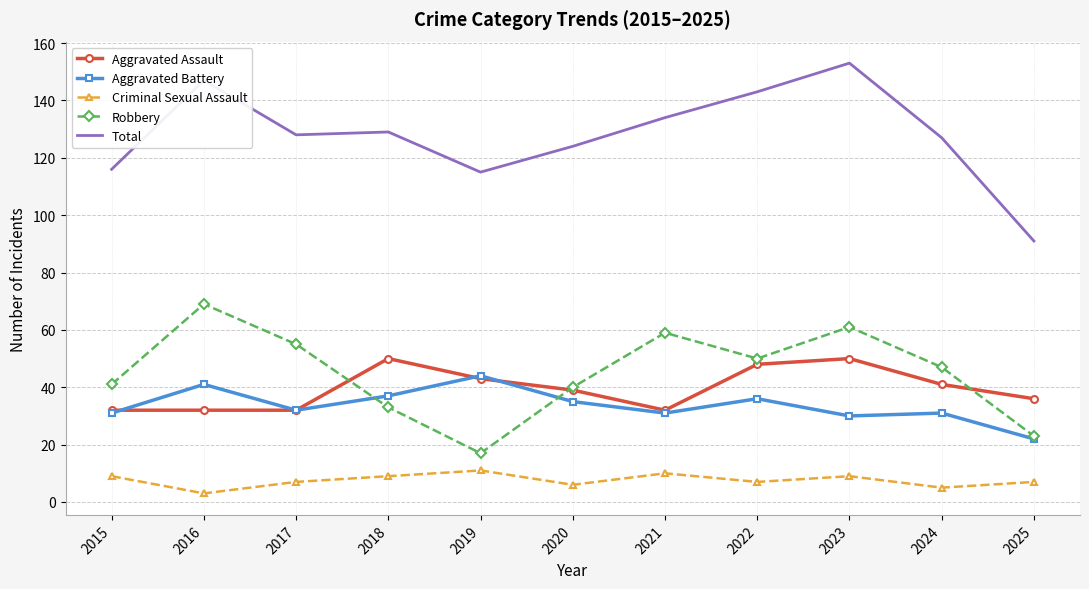

What is the difference between the Aggravated Assault values at 2019 and 2018?

7